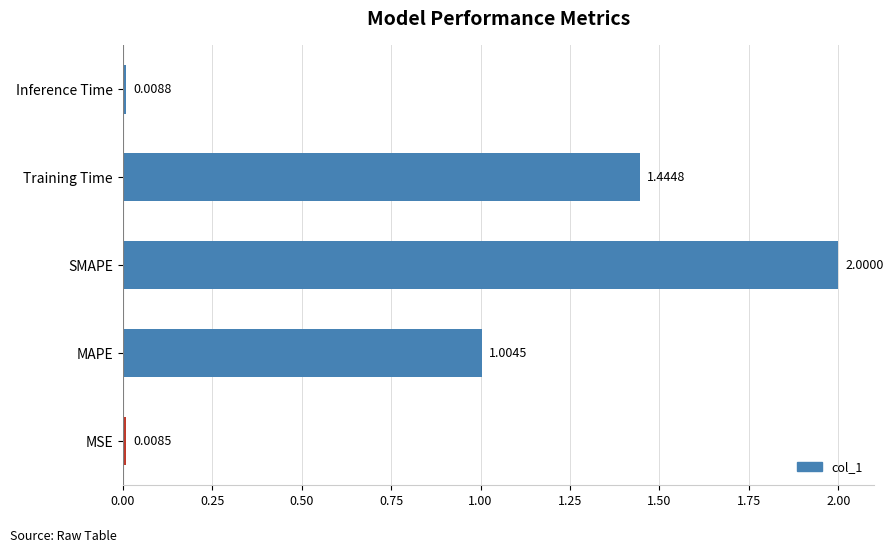

List the labels in order of value, largest first.

SMAPE, Training Time, MAPE, Inference Time, MSE